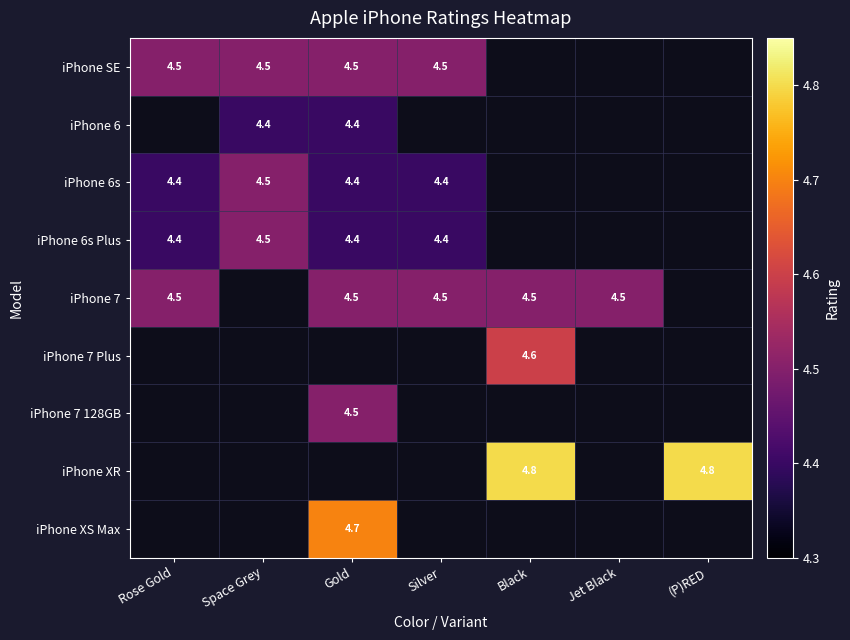

Is it true that iPhone 7 equals 4.5 at Jet Black?

True